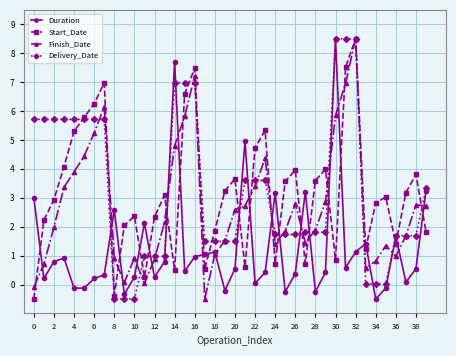

True or false: Duration and Start_Date cross at least once.

True